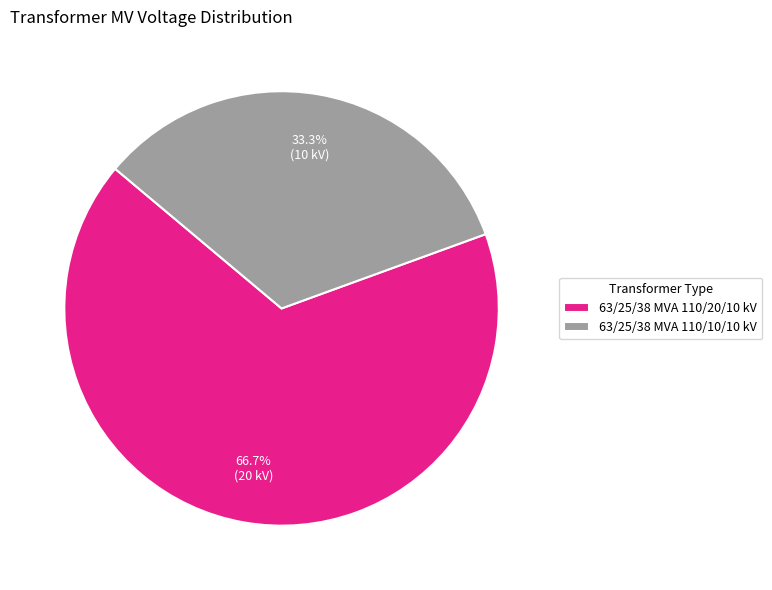

Count the number of slices in the pie.

2